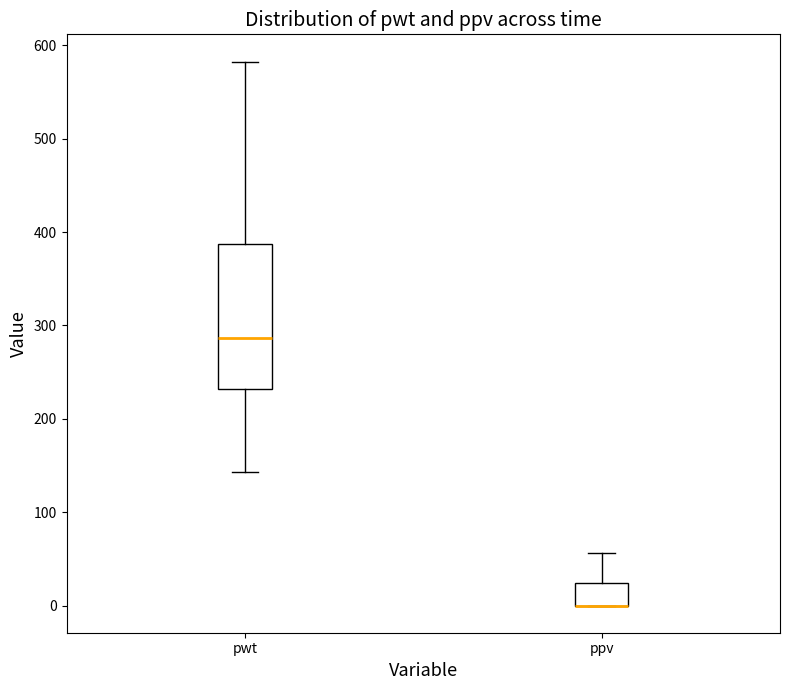

Reading left to right, read every box against the y-axis: the position of its median line, the range the box covers, and the ends of its whiskers. The values are not printed on the chart, so give them approximately, as read against the axis.

pwt: median 290, box 230 to 390, whiskers 140 to 580
ppv: median 0 (drawn on the box's lower edge), box 0 to 20, whiskers 0 to 60